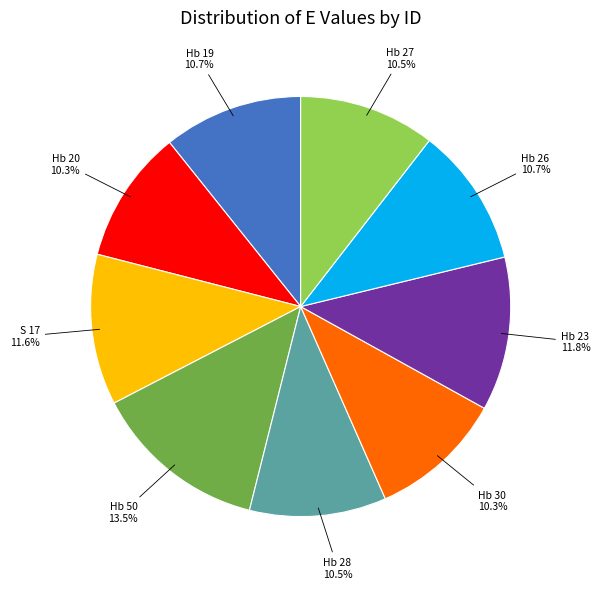

Is there any slice that represents more than half of the pie?

No